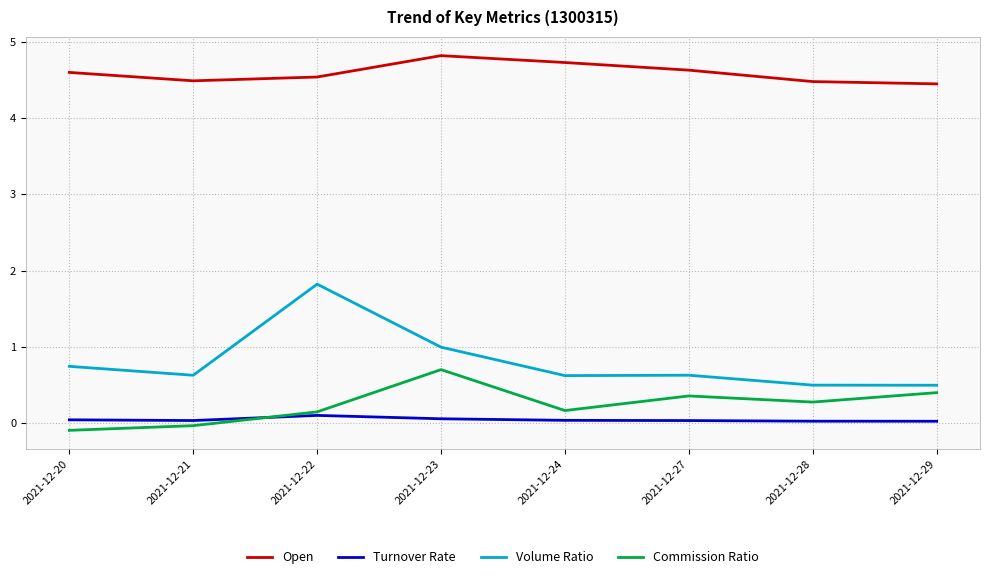

In Commission Ratio, how many points are higher than both neighbors (excluding endpoints)?

2